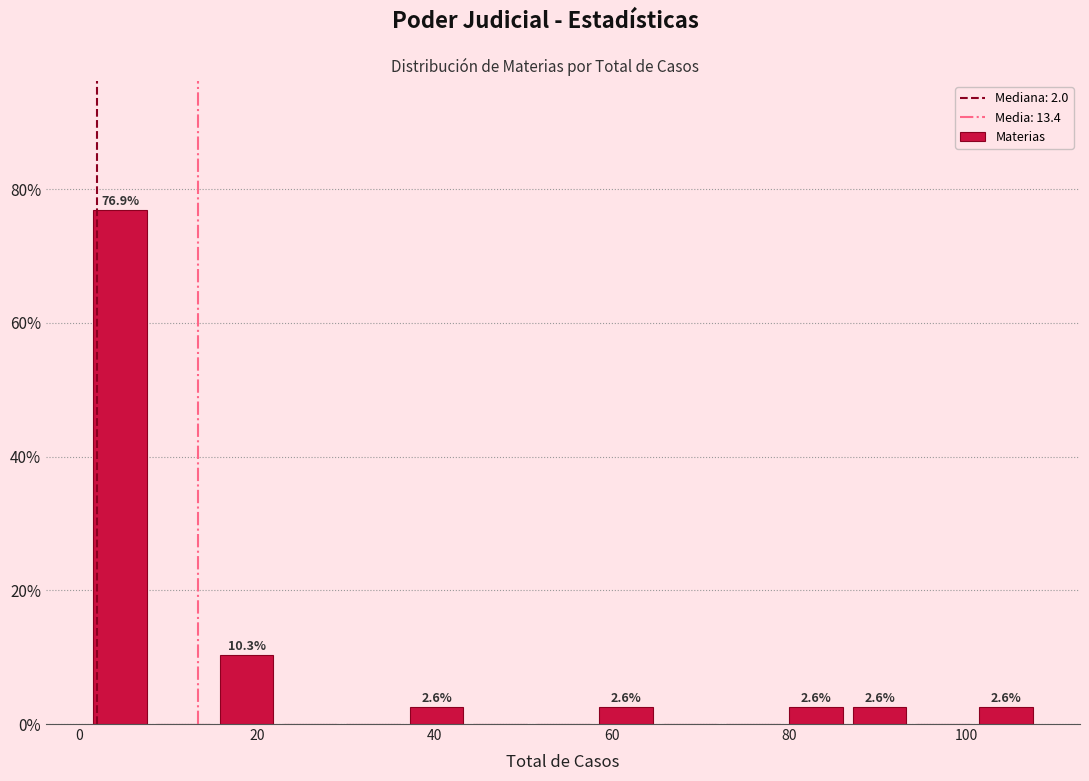

Around what value on the x-axis is the tallest bar? Give the approximate position of its centre, as read against the axis.

4